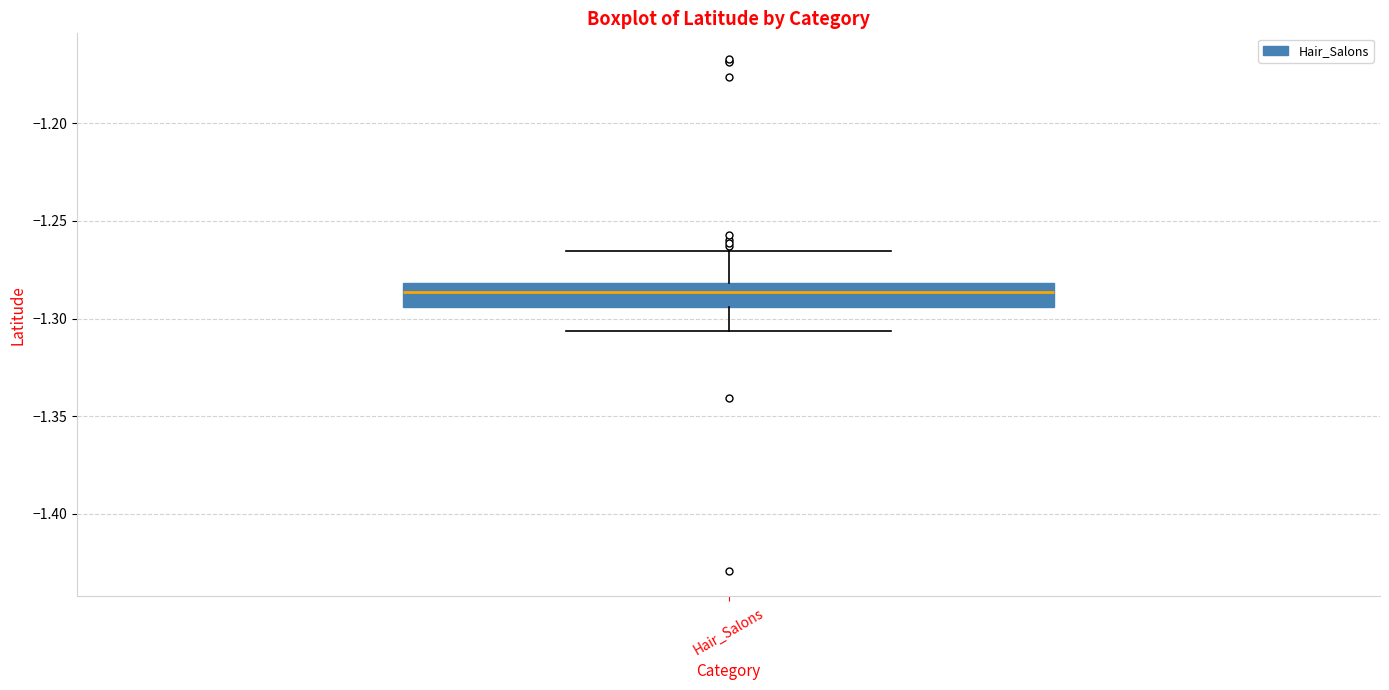

Where does the lower whisker of the box for Hair_Salons end on the y-axis? The values are not printed on the chart, so give them approximately, as read against the axis.

-1.305